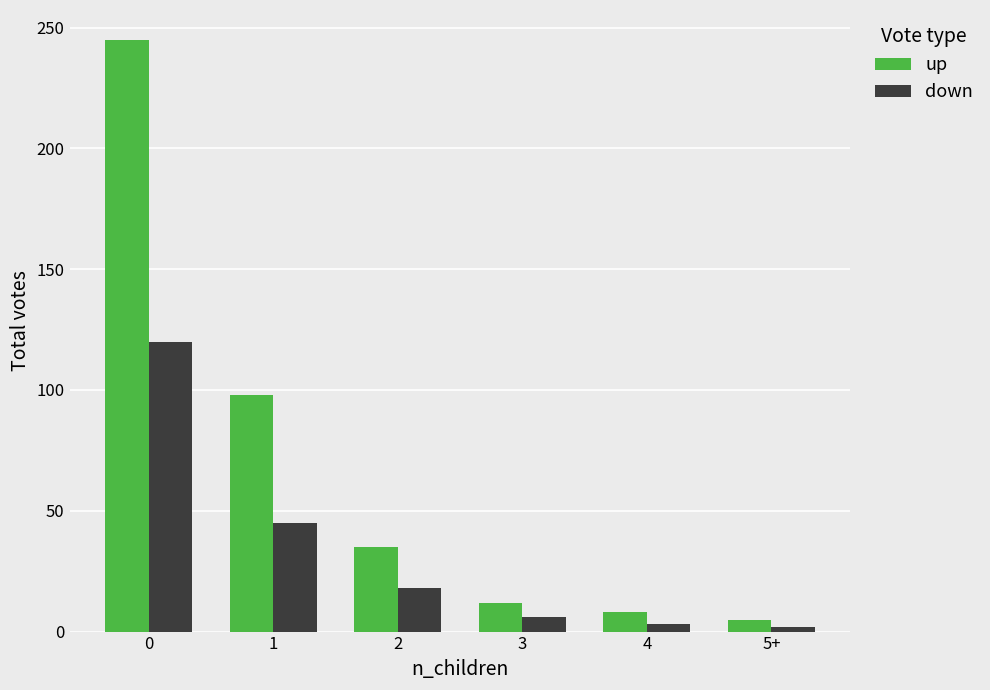

What is the maximum value for up?

245